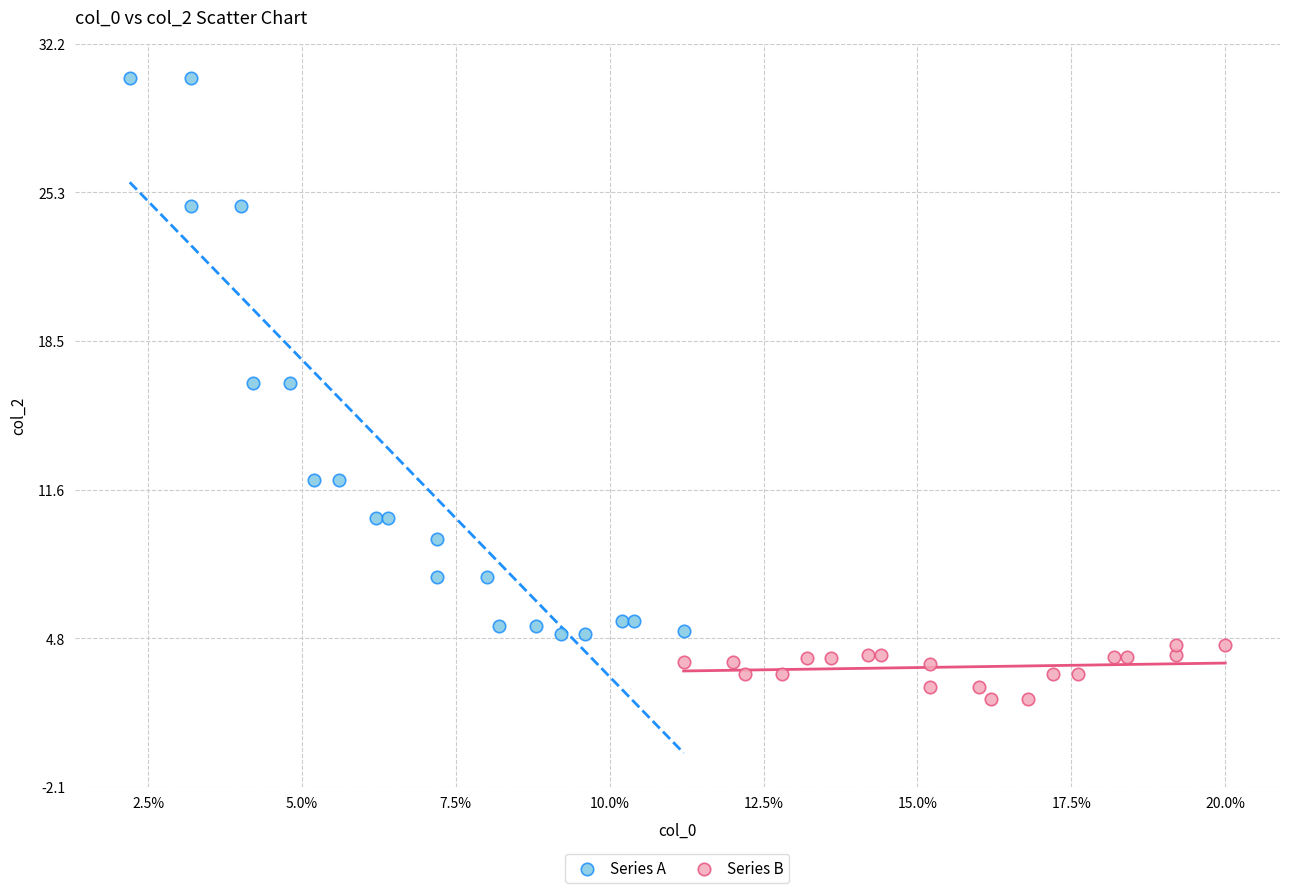

Which series has the largest Y range (max minus min)?

Series A